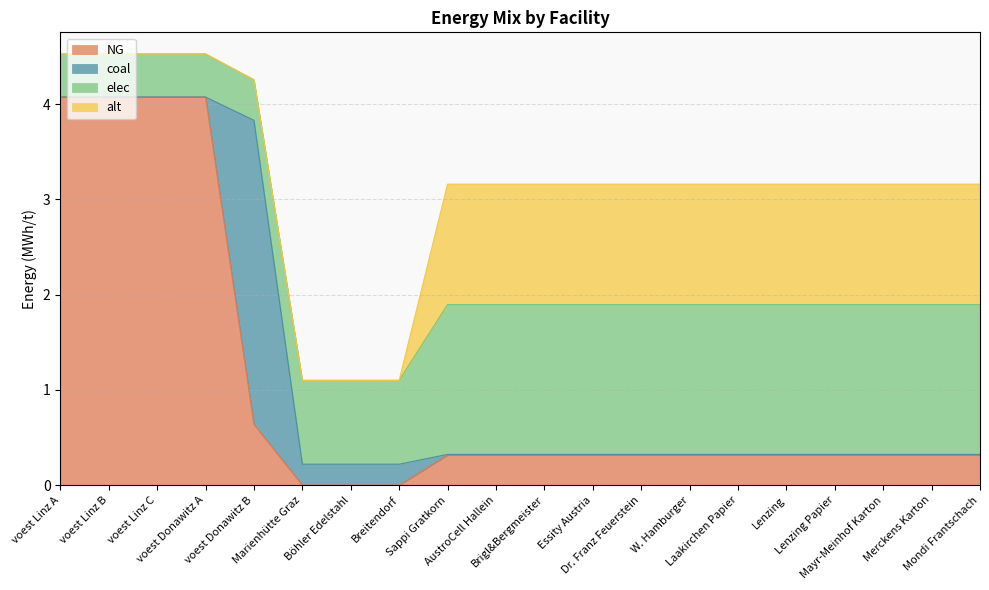

At which label is elec closest to 0?

voest Donawitz B